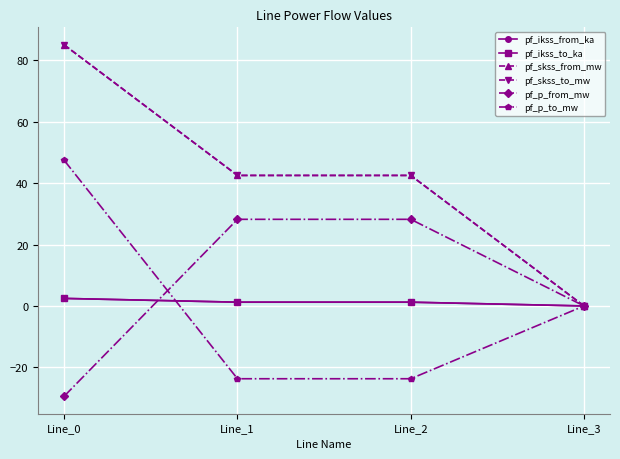

How many lines are shown in the chart?

6